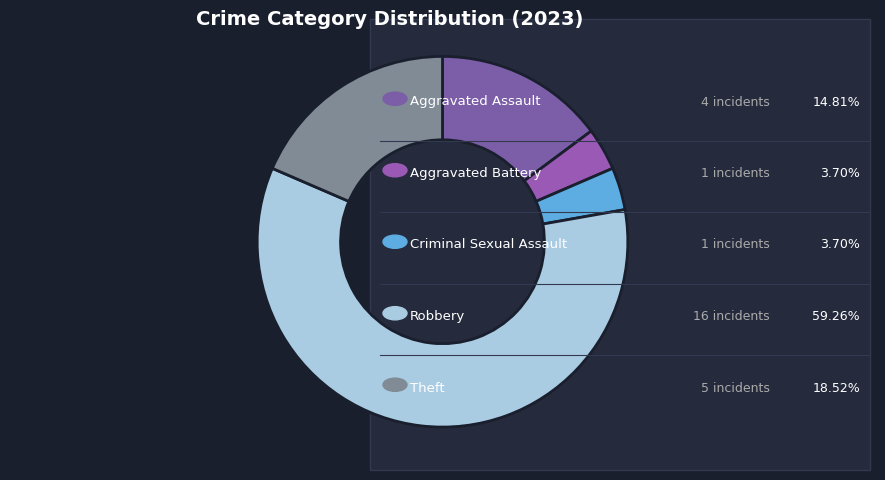

How many slices are in this pie chart?

5